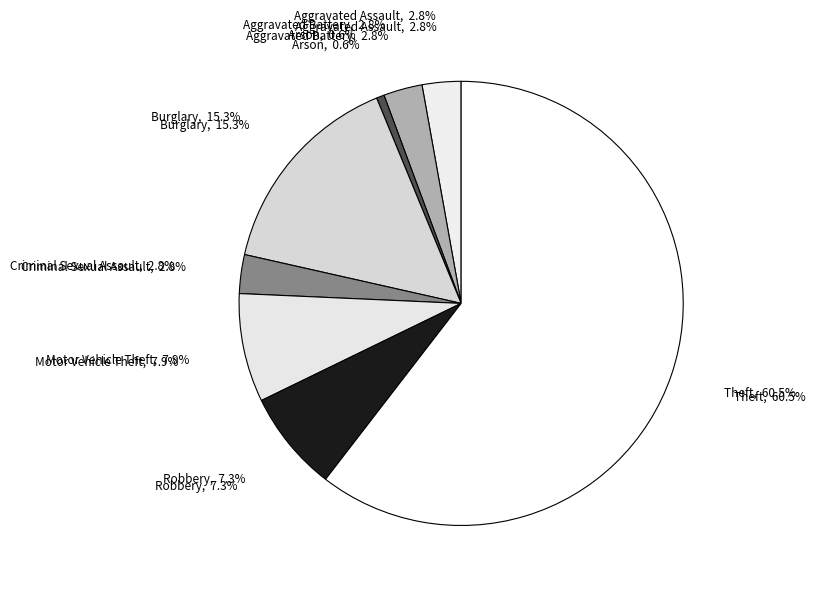

To the nearest percent, what percentage of the pie is Aggravated Battery?

3%